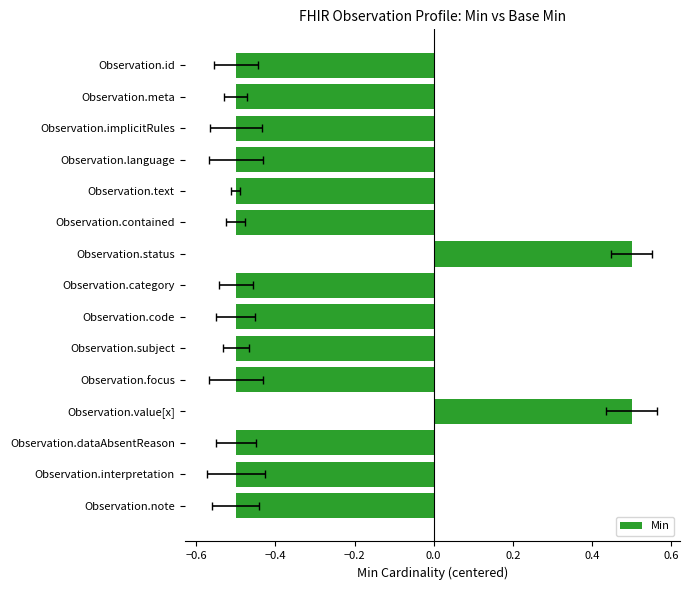

Are the bars horizontal?

Yes